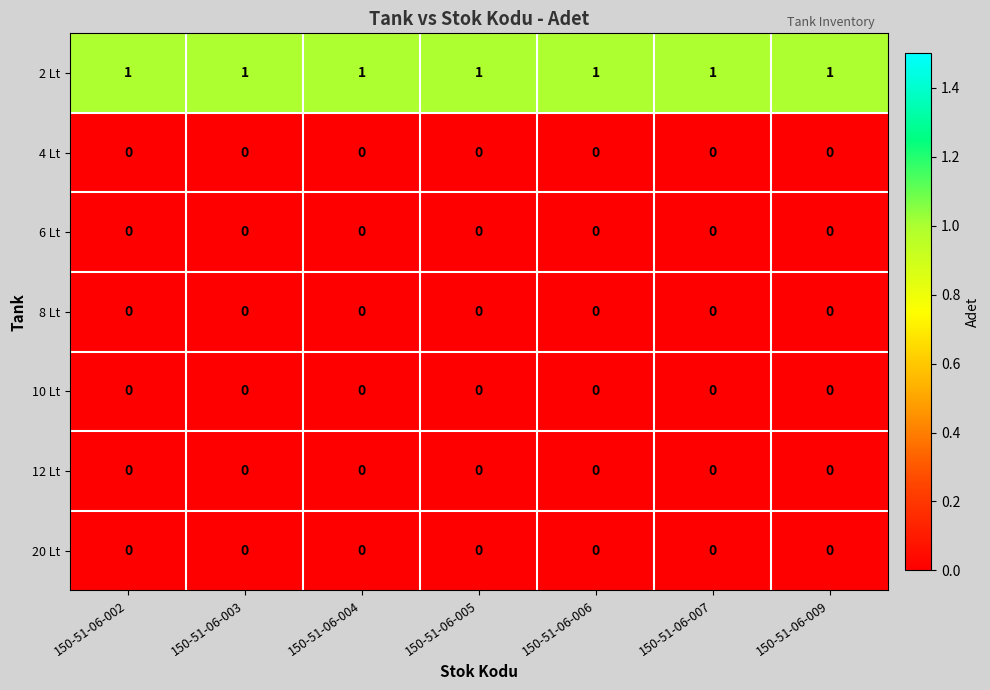

The 2 Lt series shows 0 at 150-51-06-002. True or false?

False